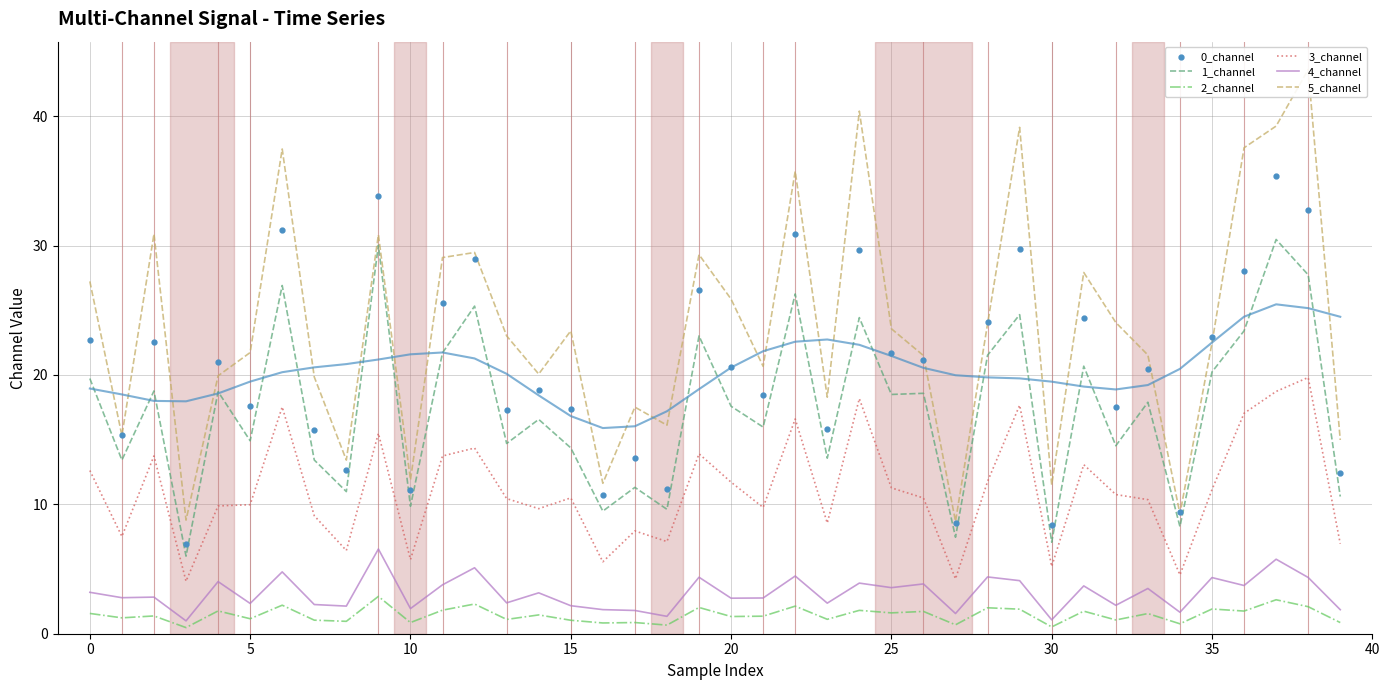

Which series contains the highest Y value?

5_channel